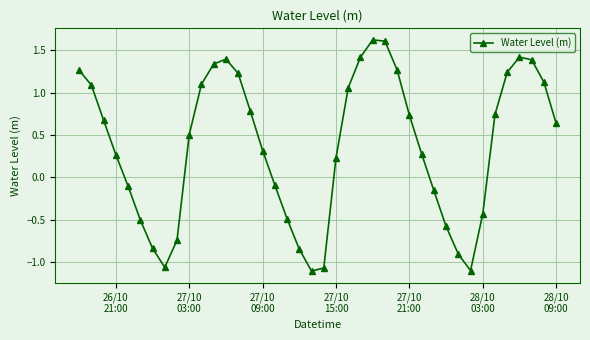

Is this an area chart (filled region under the line)?

No